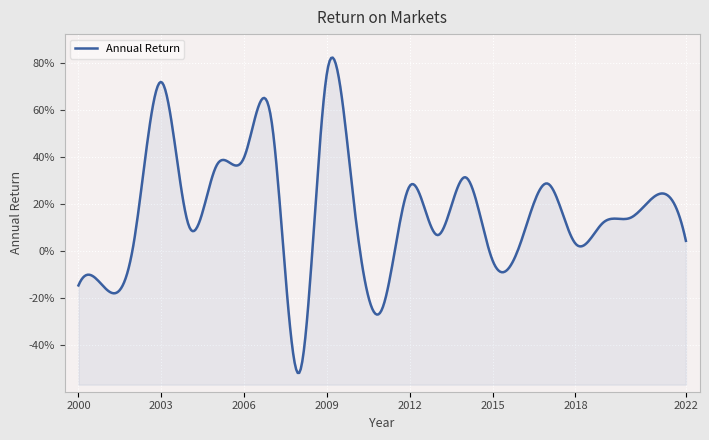

What is the value of the 8th point from the left?

0.5